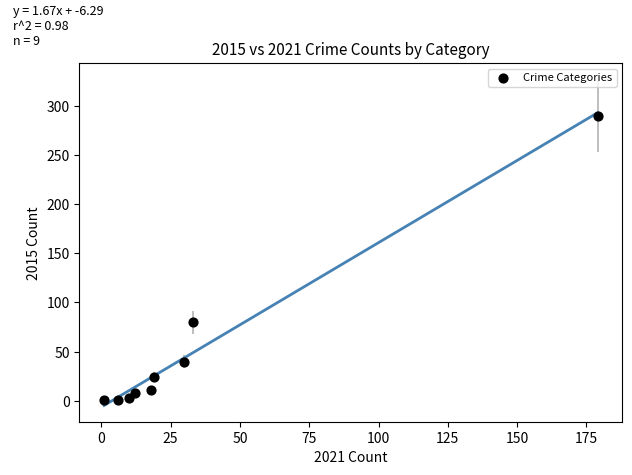

What is the range of X values (max minus min)?

178